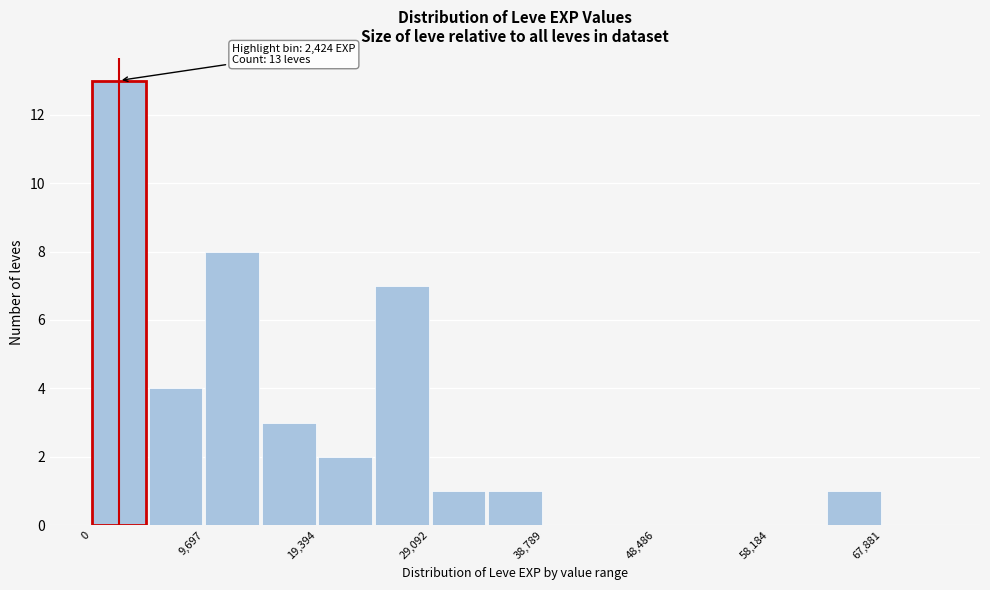

Which range on the x-axis has the tallest bar?

0 to 5000